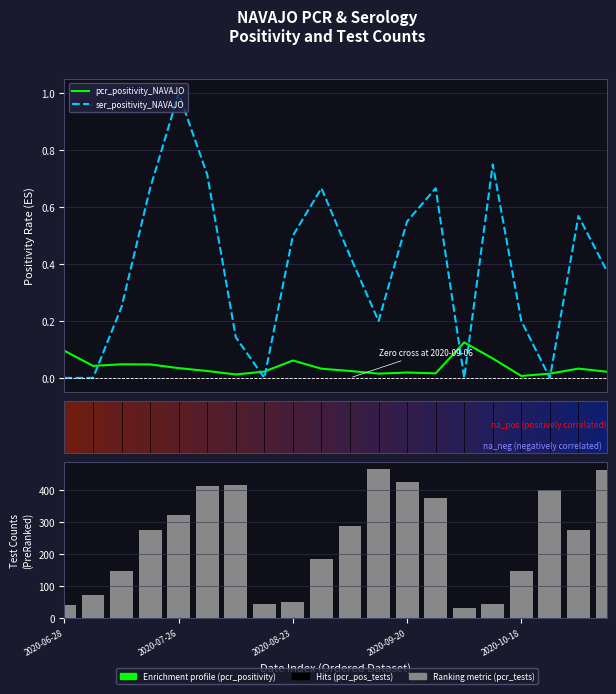

At 2020-10-18, list the series in order from largest to smallest.

pcr_tests_NAVAJO, ser_positivity_NAVAJO, pcr_positivity_NAVAJO